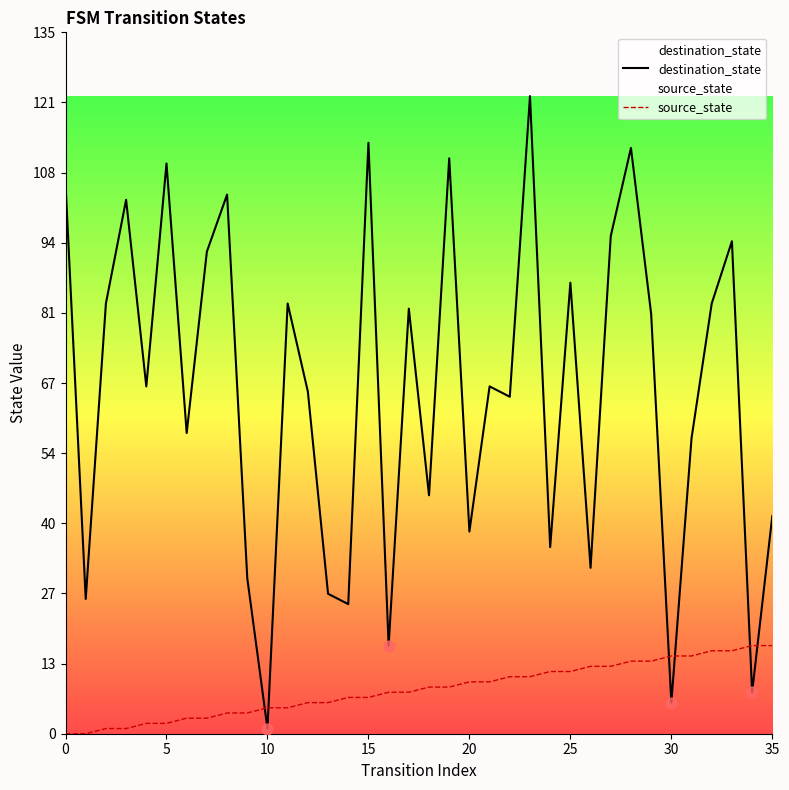

What are all the series names shown in the legend?

destination_state, source_state